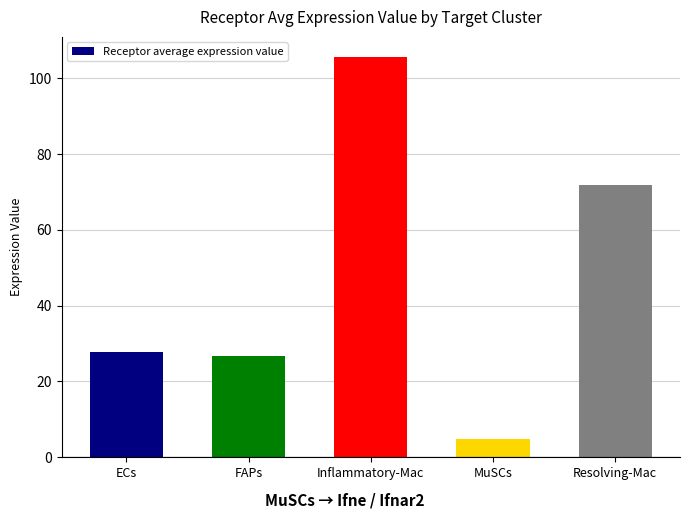

What is the value of the 4th bar from the left?

4.9